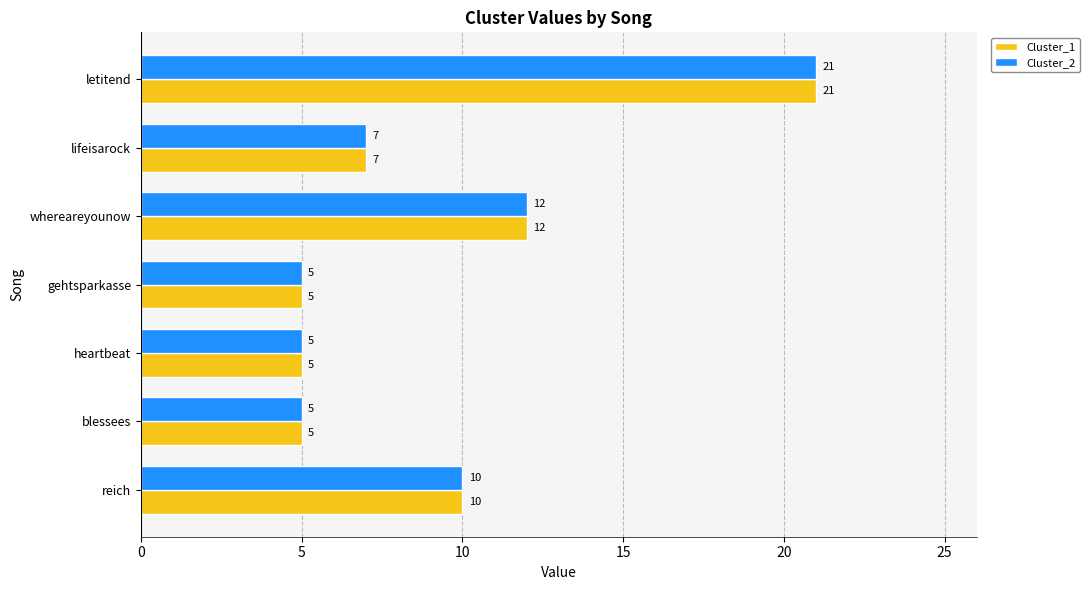

Is the value of Cluster_2 at lifeisarock greater than the value of Cluster_1 at gehtsparkasse?

Yes